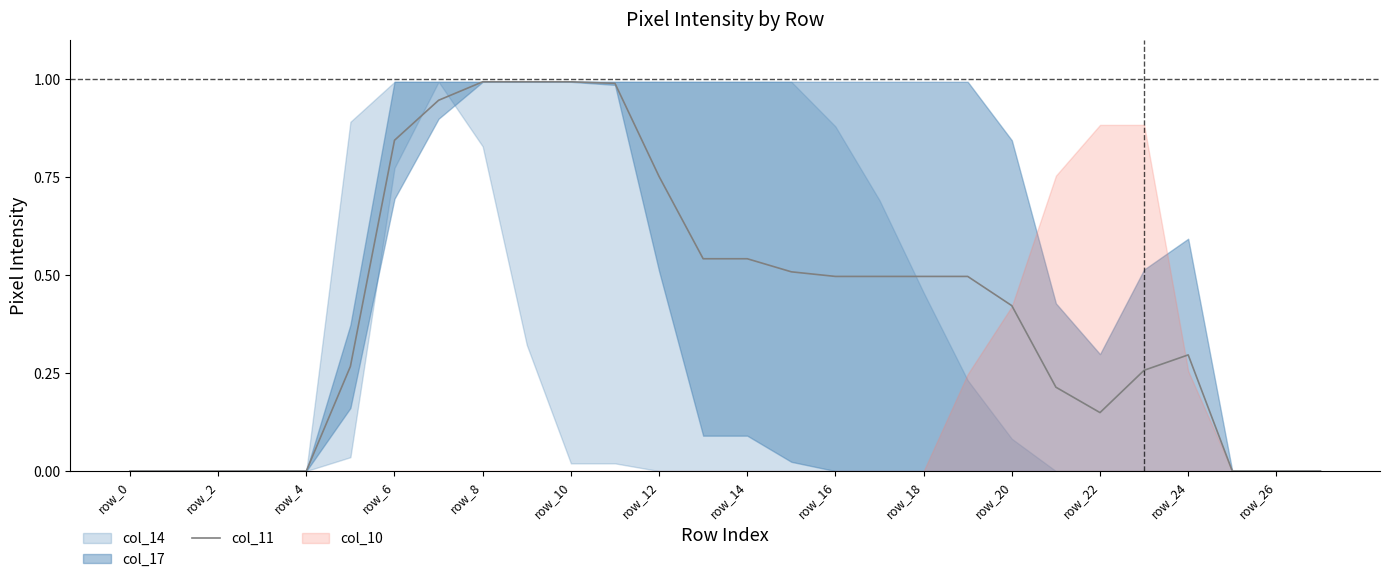

True or false: col_11 has a value of 1.0 at row_10.

True